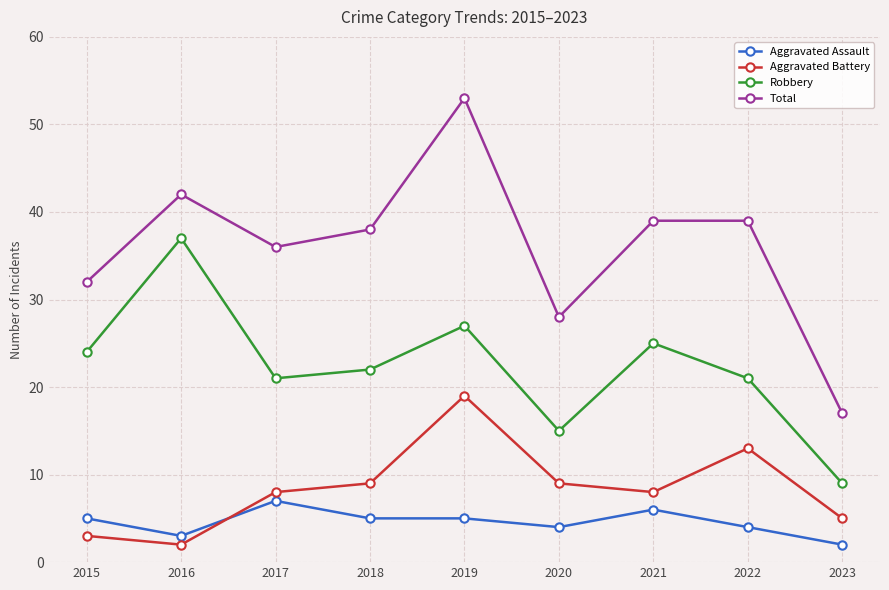

What is the spread (max minus min) of values at 2016?

40